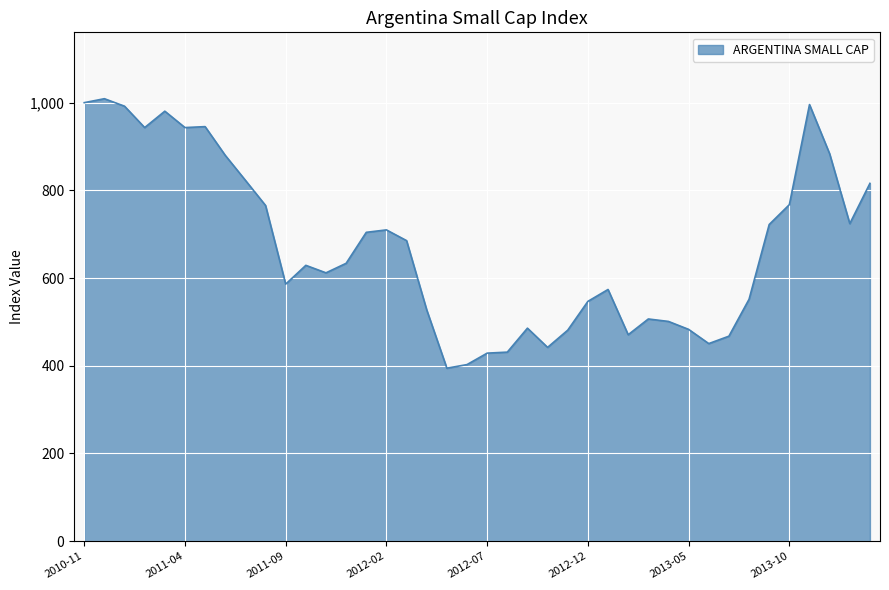

What is the difference between the maximum and minimum values?

614.6